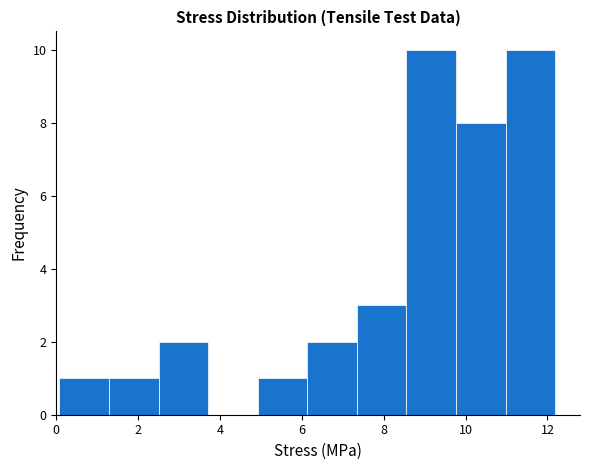

Reading left to right, list every bar in this chart as the range it spans on the x-axis followed by its height. Neither the bar edges nor the heights are printed on the chart, so give them approximately, as read against the axes.

0.0 to 1.2: 1
1.2 to 2.6: 1
2.6 to 3.8: 2
3.8 to 5.0: 0
5.0 to 6.2: 1
6.2 to 7.4: 2
7.4 to 8.6: 3
8.6 to 9.8: 10
9.8 to 11.0: 8
11.0 to 12.2: 10